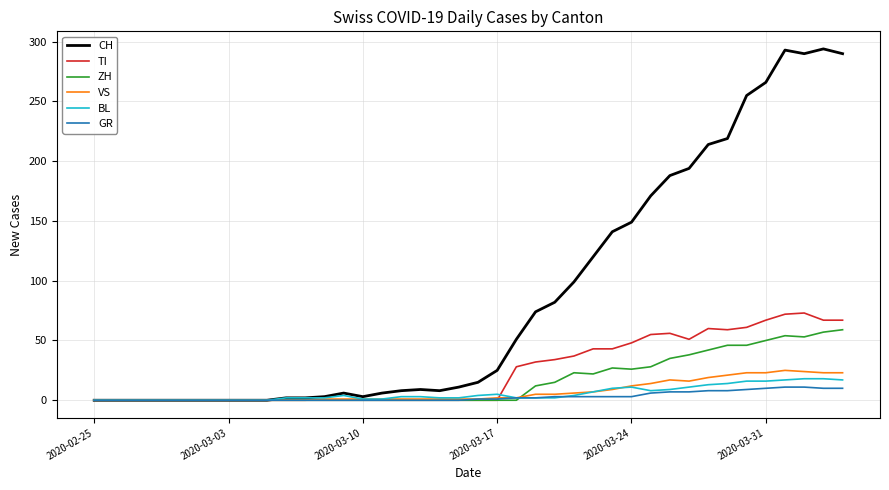

What is the maximum value for BL?

18